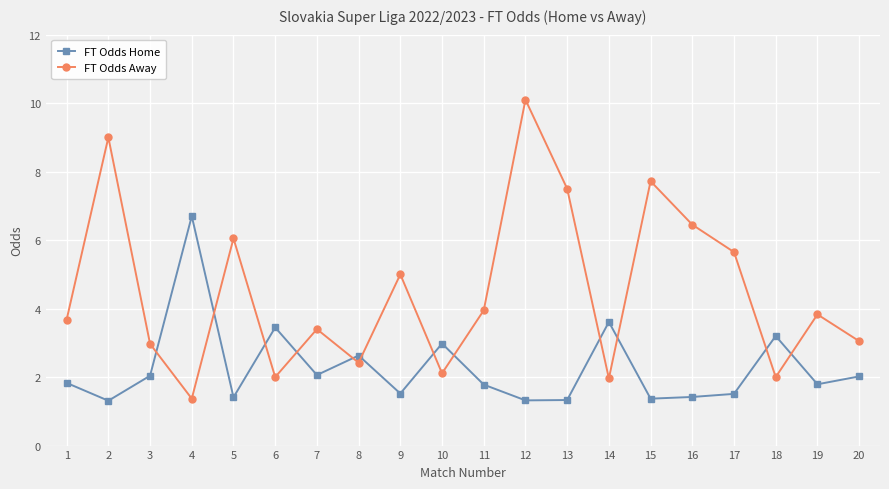

The value of FT Odds Away at 12 is 10.1. True or false?

True